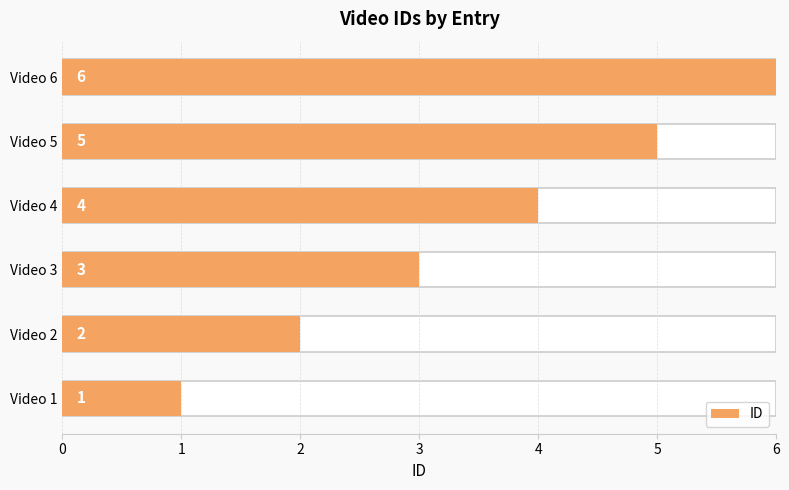

Count the number of values greater than 4.

2